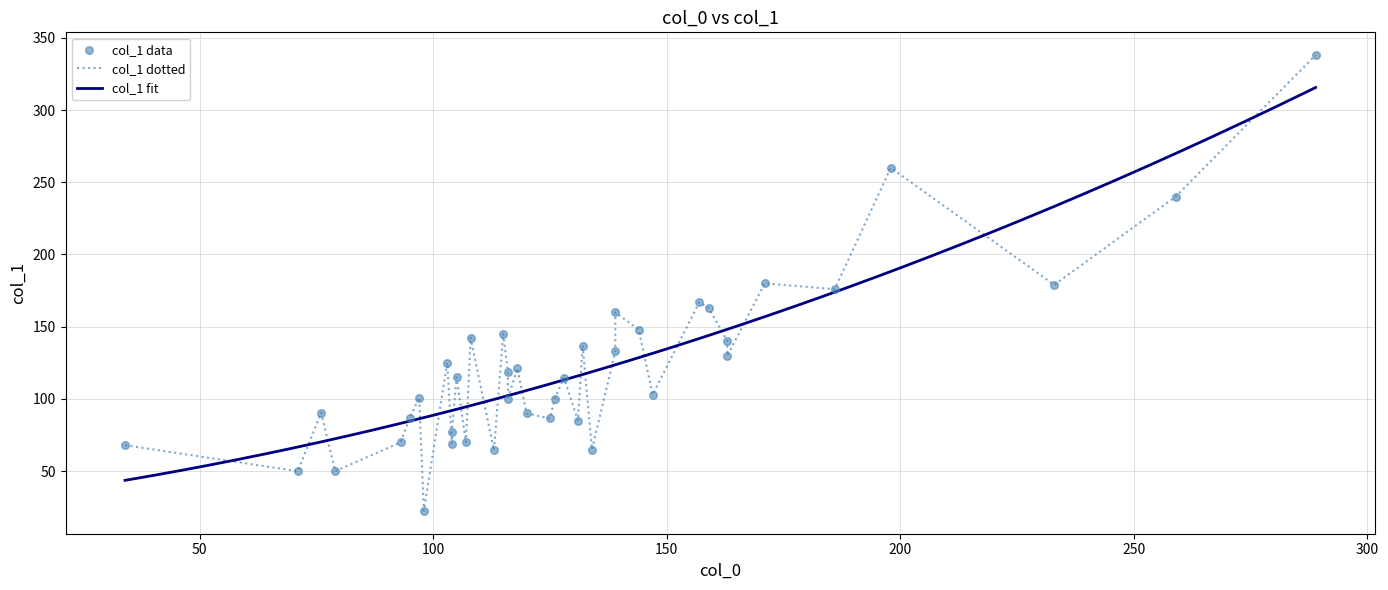

Between 19 and 27, which is larger?

27